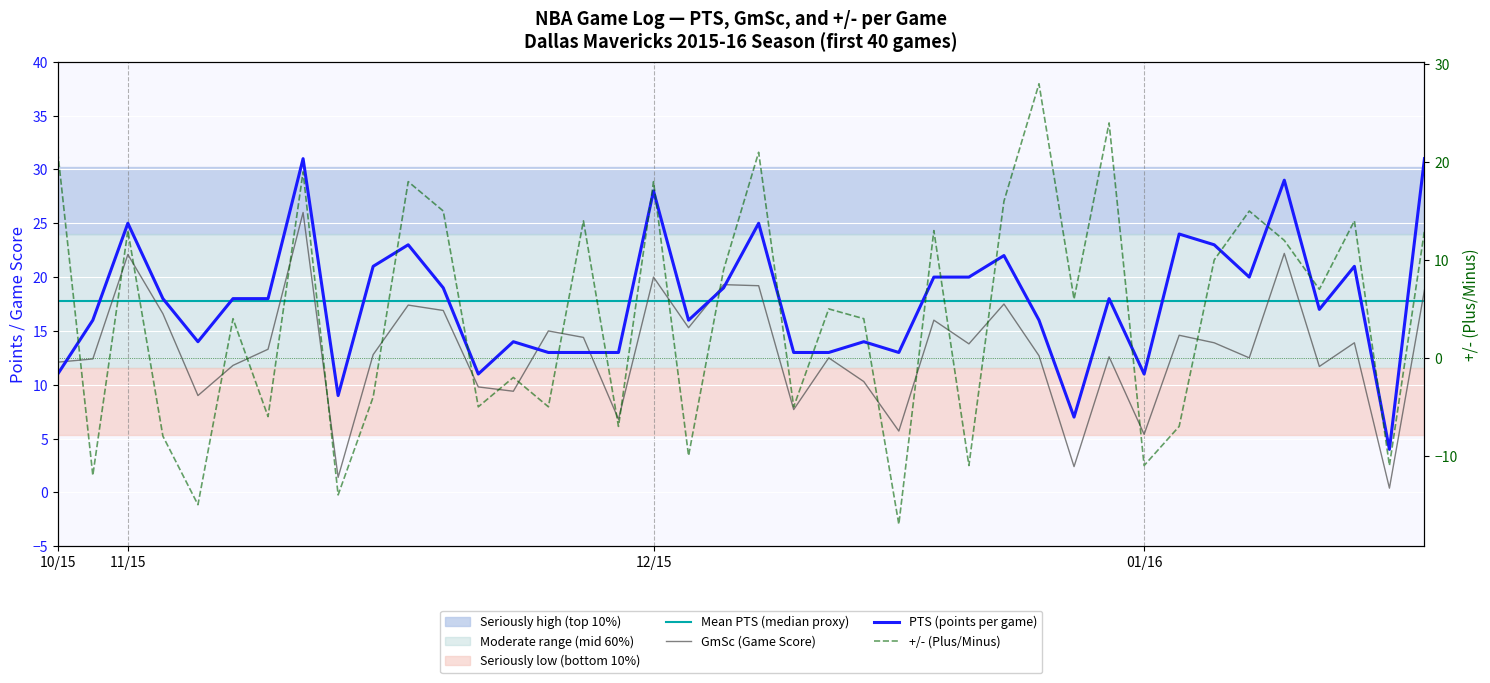

Between 32 and 35, which series saw the biggest shift?

+/- (Plus/Minus)